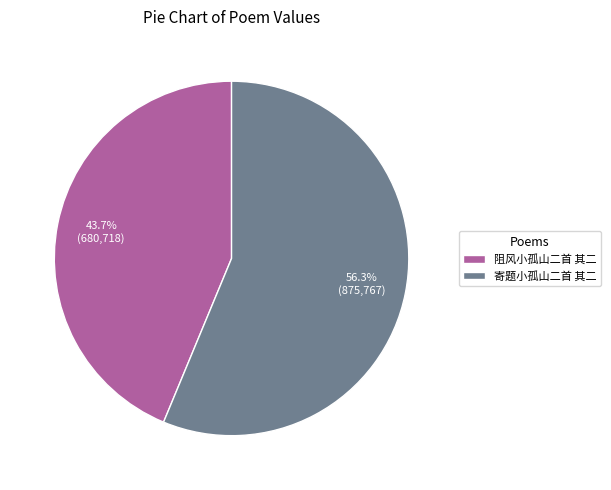

Which category accounts for the majority?

寄题小孤山二首 其二